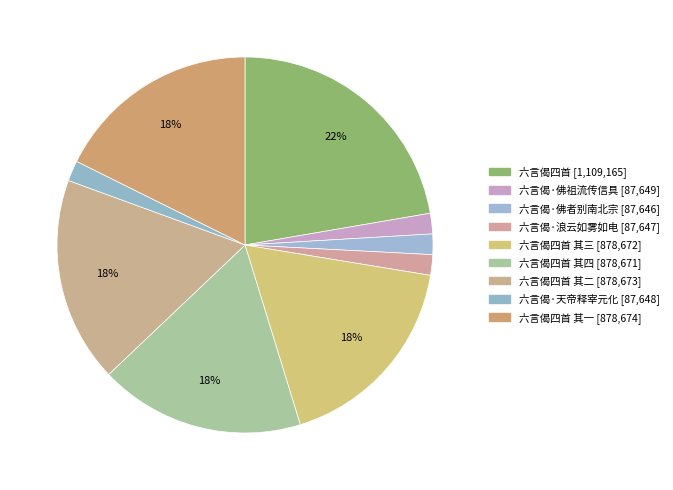

Count the number of slices in the pie.

9